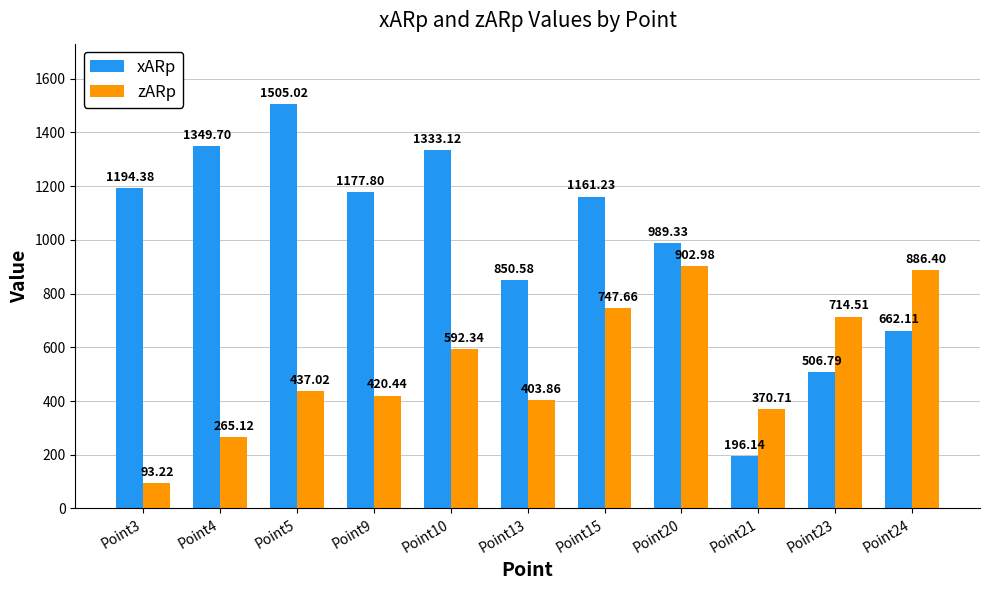

Which series has the widest spread of values?

xARp